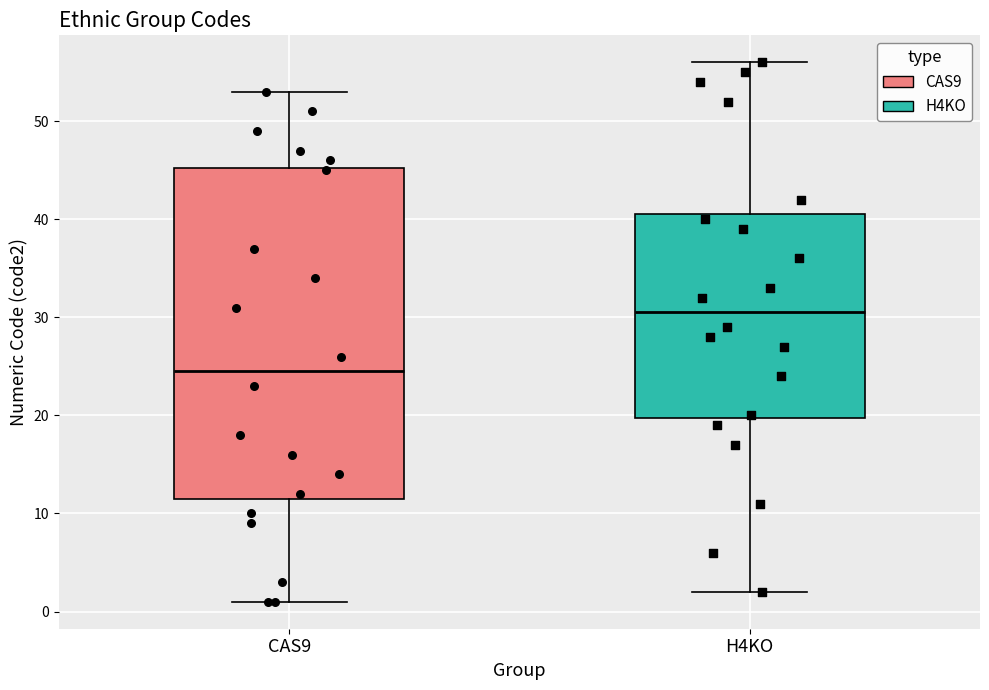

Reading left to right, read every box against the y-axis: the position of its median line, the range the box covers, and the ends of its whiskers. The values are not printed on the chart, so give them approximately, as read against the axis.

CAS9: median 25, box 12 to 45, whiskers 1 to 53
H4KO: median 31, box 20 to 41, whiskers 2 to 56